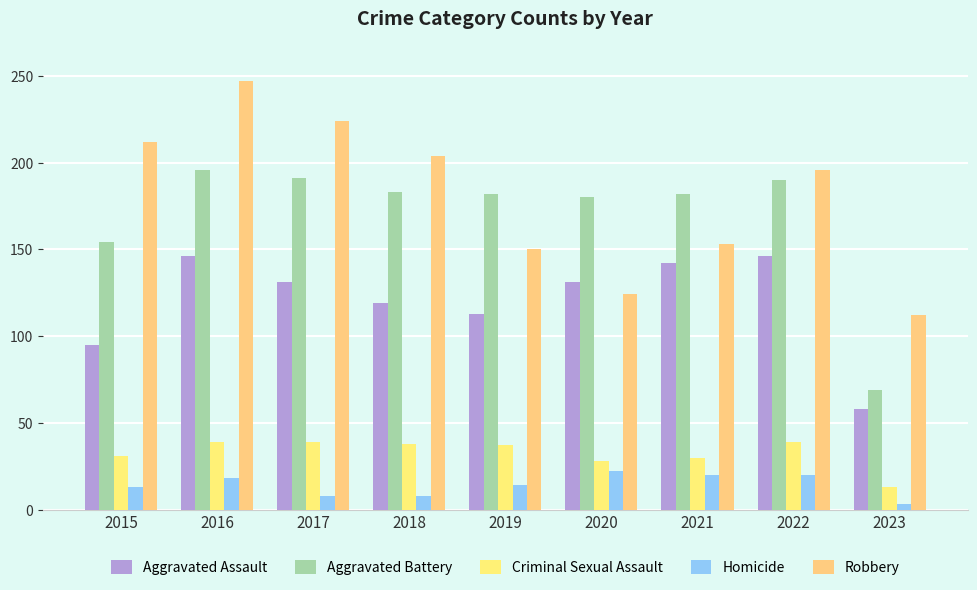

What is the approximate value of Aggravated Battery at 2020, to the nearest 5?

180